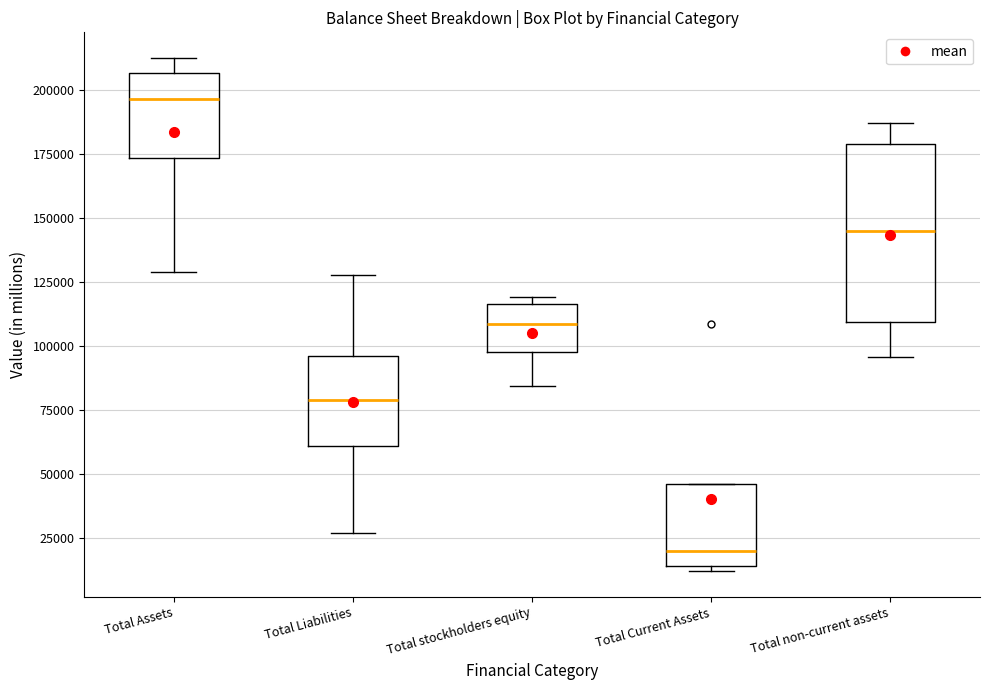

Where does the median line of the box for Total Current Assets sit on the y-axis? The values are not printed on the chart, so give them approximately, as read against the axis.

20000